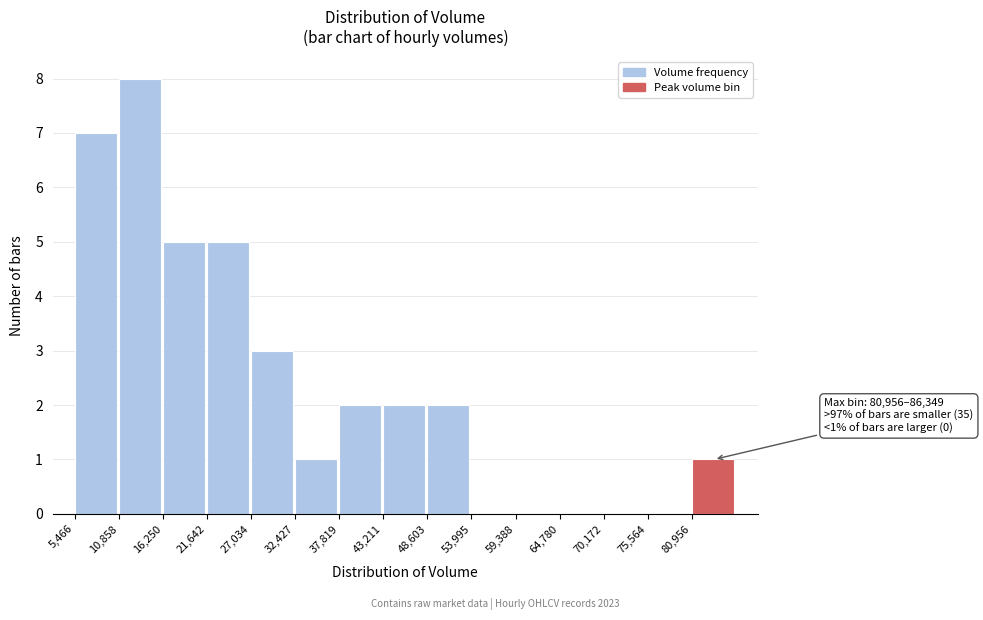

Over which range of the x-axis is the bar tallest?

11000 to 16000